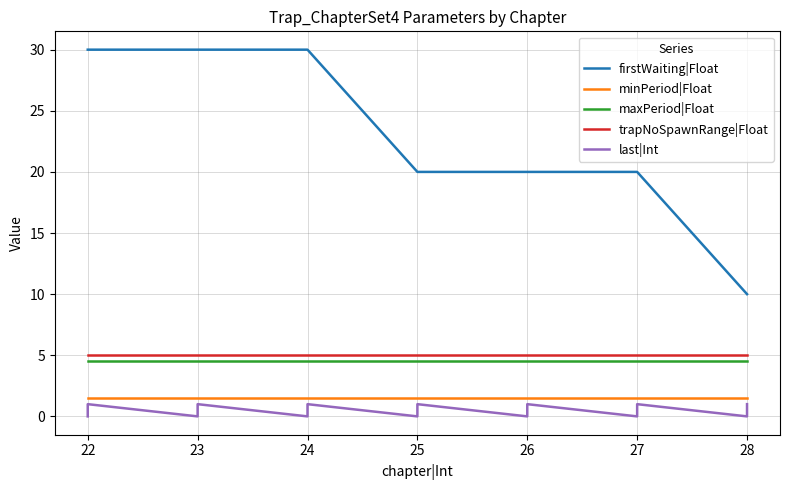

What is the label of the 14th point from the right?

22